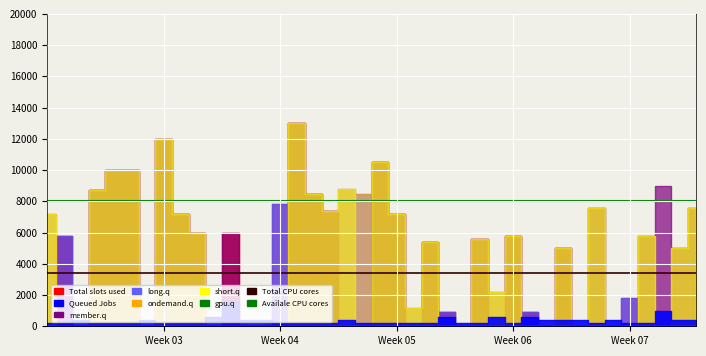

The value of Availale CPU cores at Week 03 is 8000.0. True or false?

True